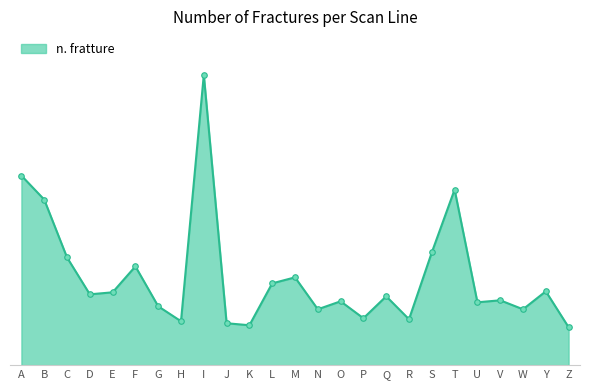

Is it true that the value at Z is 38?

True